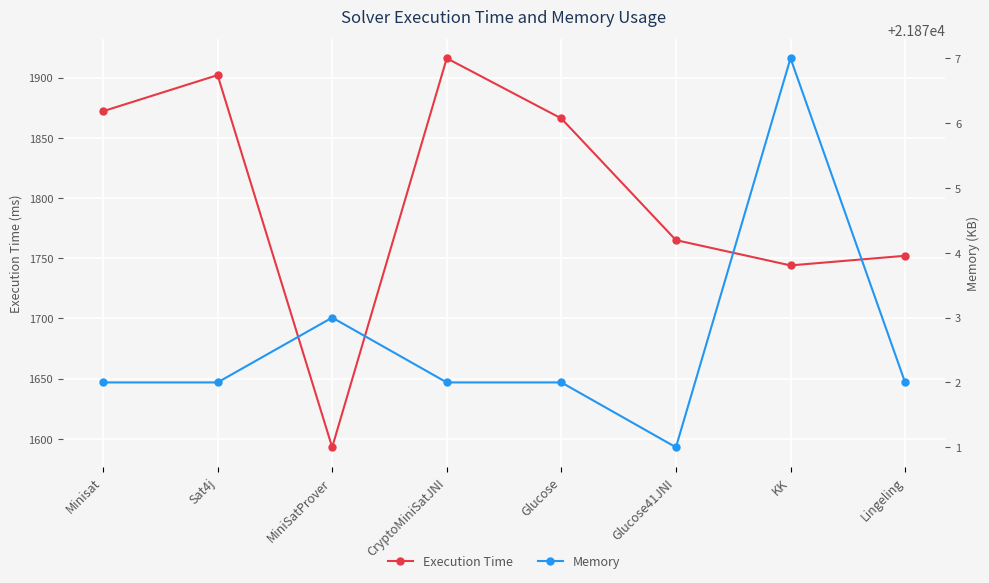

How many interior local valleys does the Execution Time series have?

2